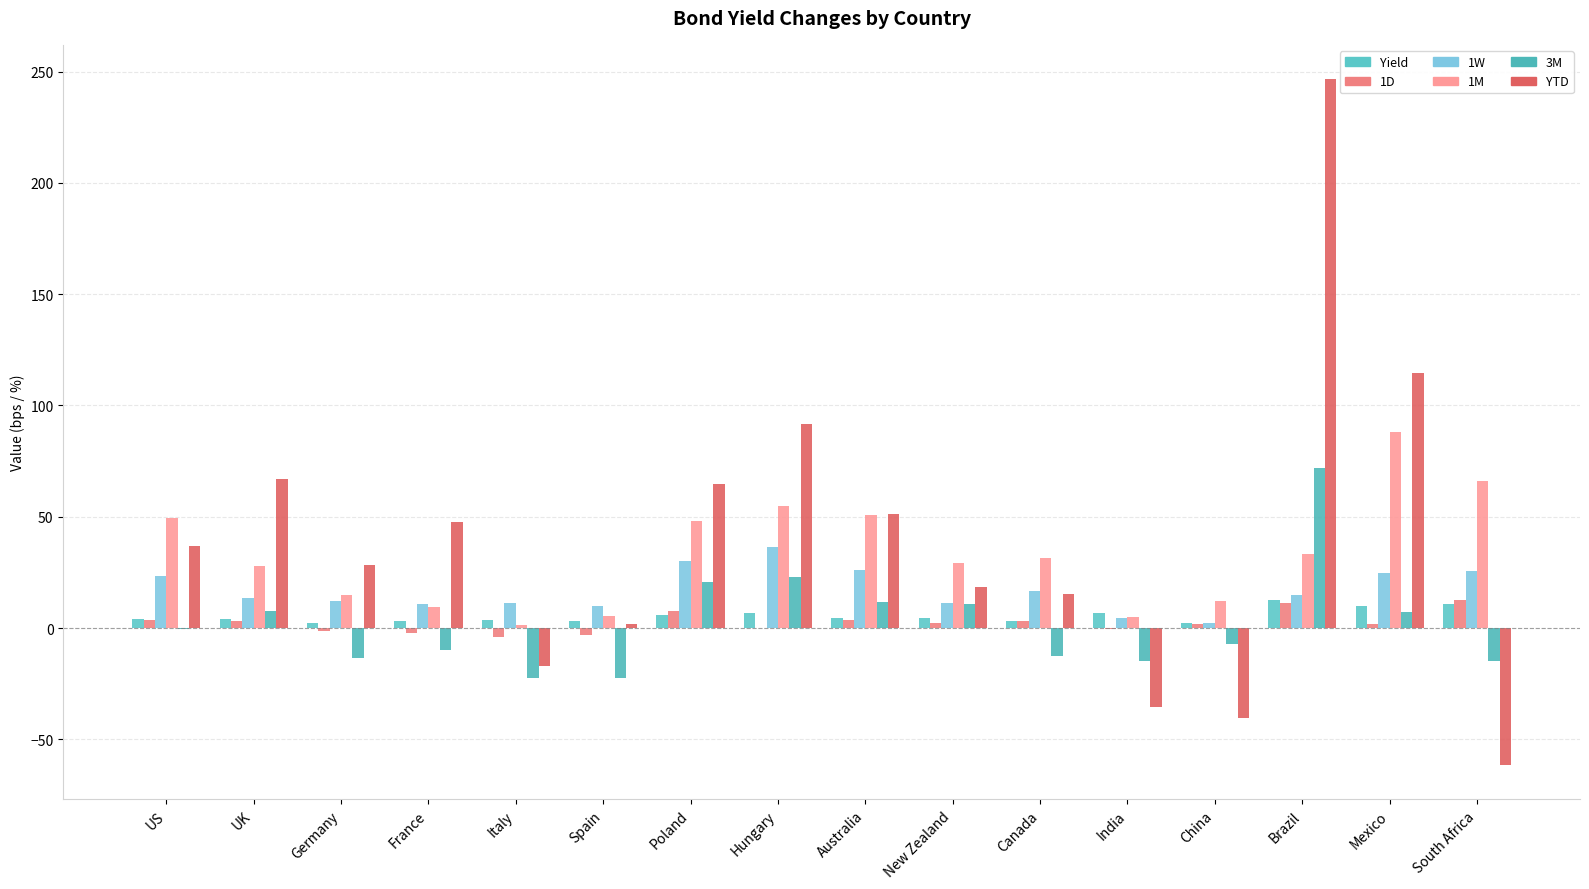

At which label does 1D reach its peak?

South Africa